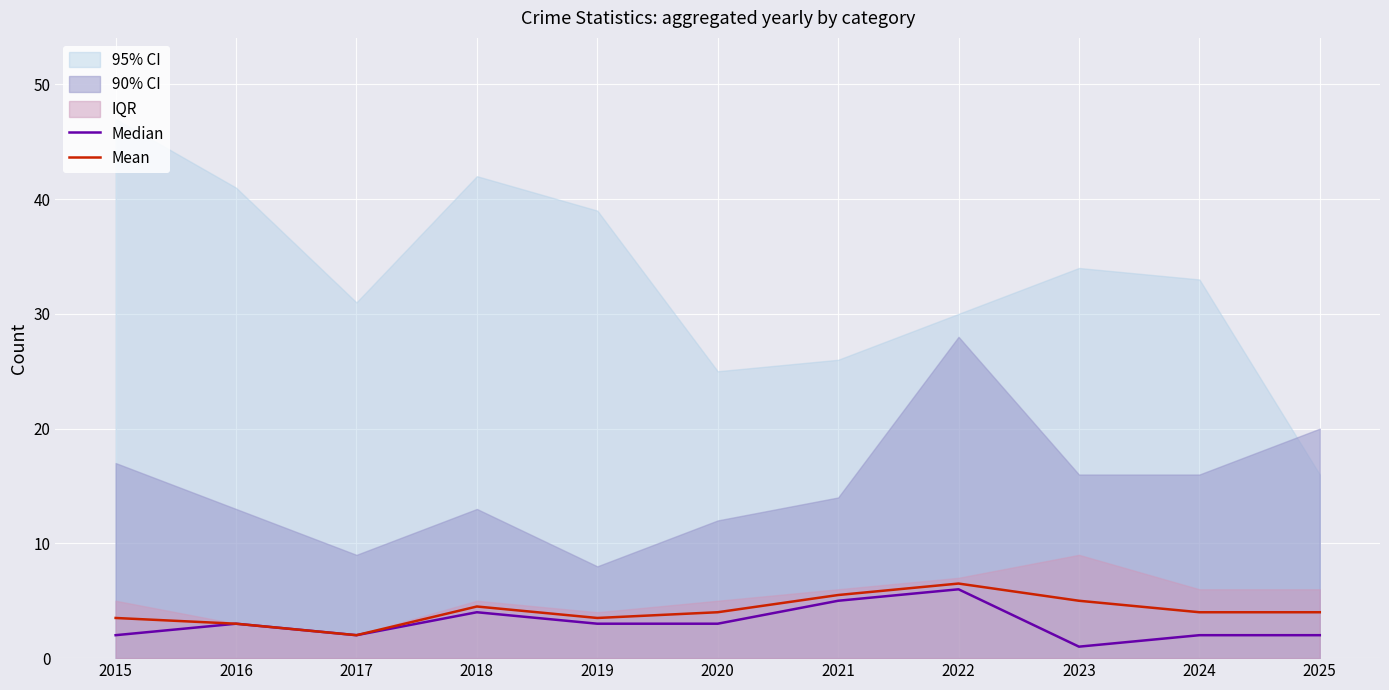

The Mean series shows 4.0 at 2025. True or false?

True